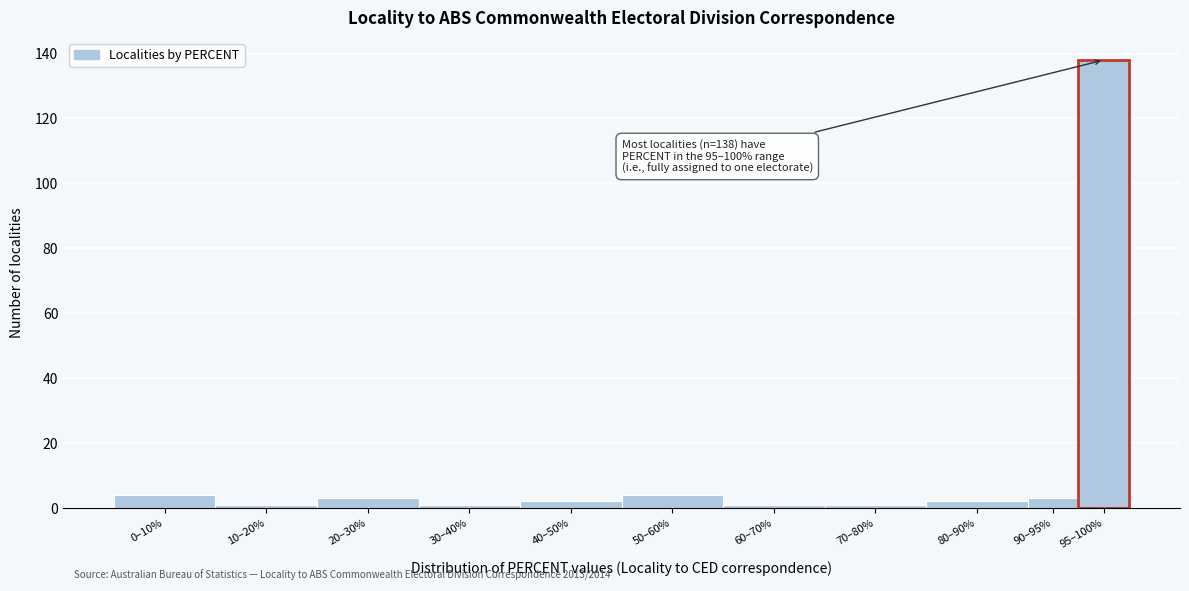

Reading right to left, extract all data points from this chart.

95–100%=138	90–95%=3	80–90%=2	70–80%=1	60–70%=1	50–60%=4	40–50%=2	30–40%=1	20–30%=3	10–20%=1	0–10%=4